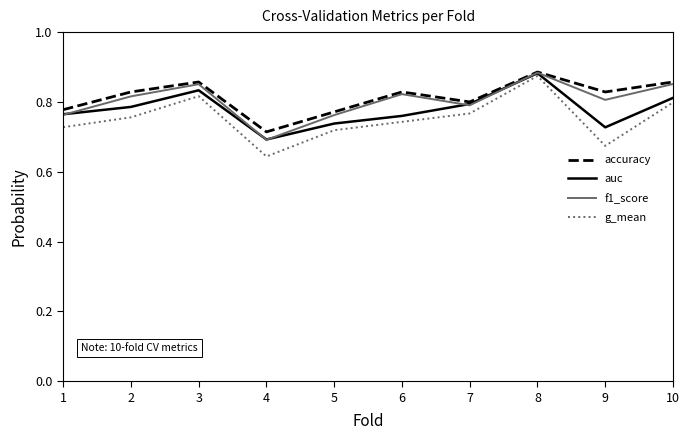

What are all the series names shown in the legend?

accuracy, auc, f1_score, g_mean